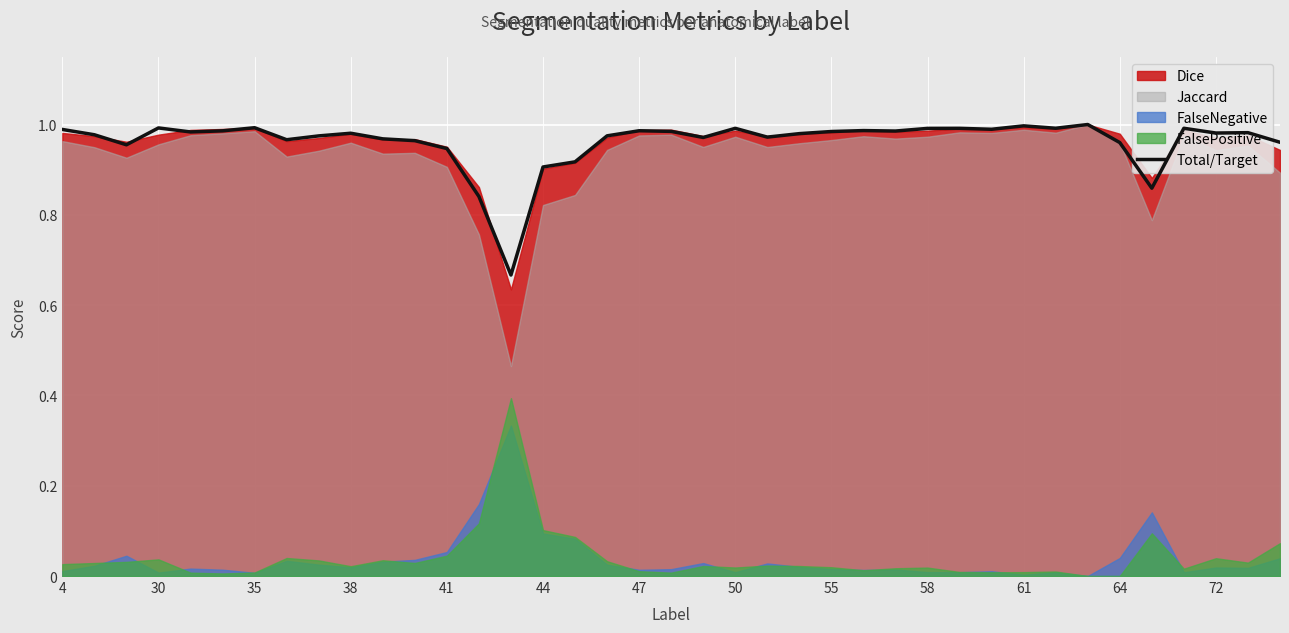

What is the maximum value shown in the chart?

1.0